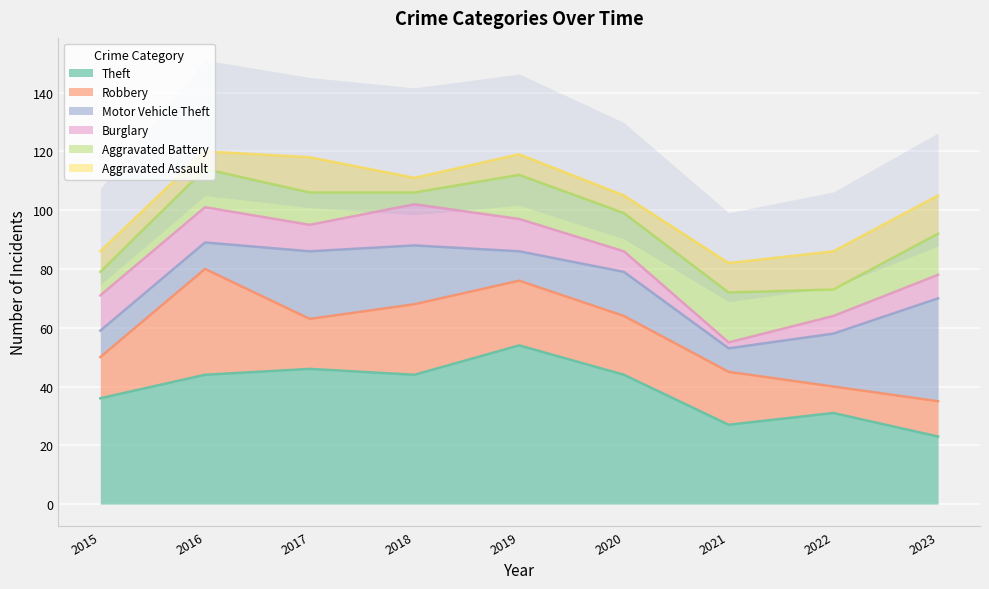

What is the difference between the highest and lowest values at 2020?

38